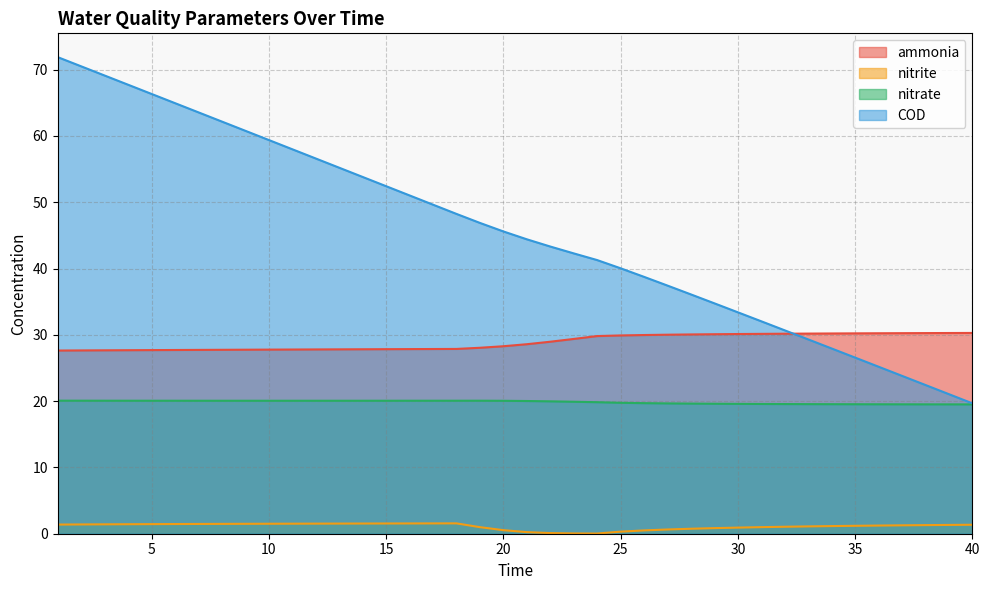

Count the number of categories in the chart.

40